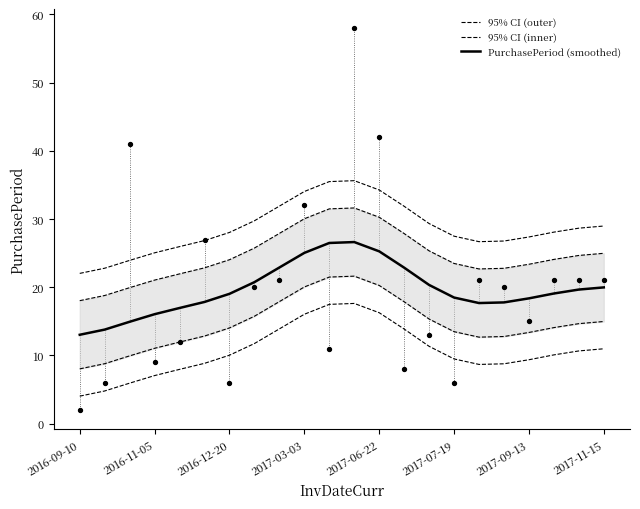

Which series has the largest Y range (max minus min)?

PurchasePeriod (smoothed)